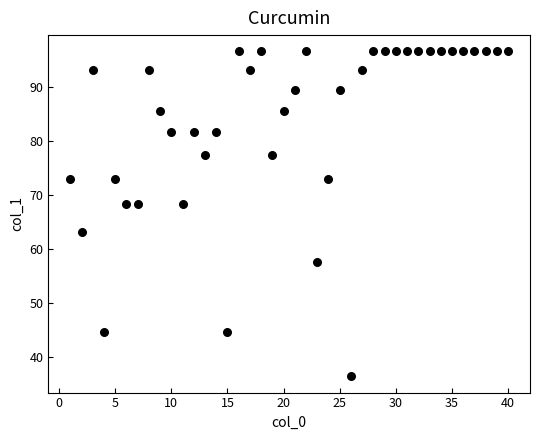

What is the range of Y values (max minus min)?

60.1